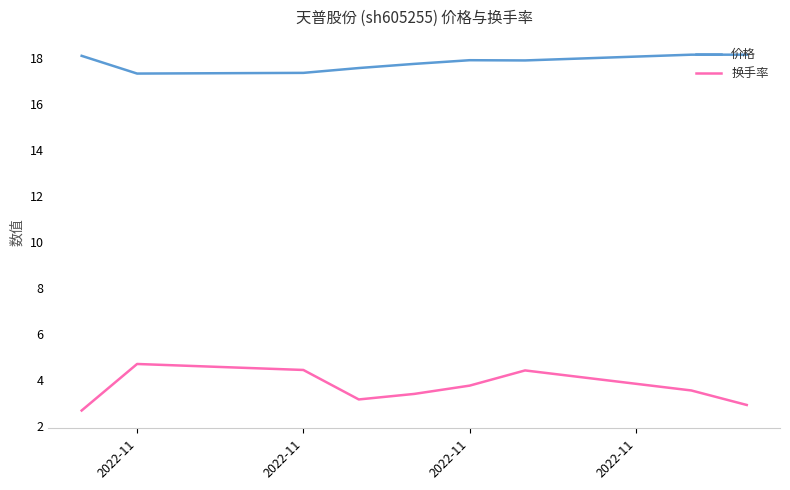

Which series has the largest total across all categories?

价格